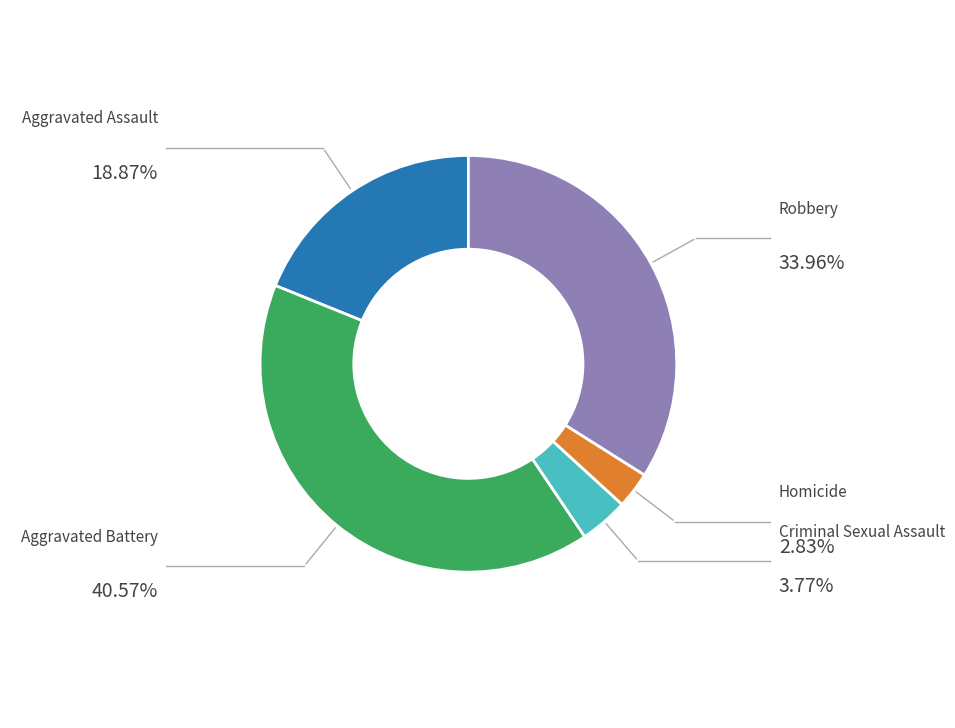

Count the number of slices in the pie.

5